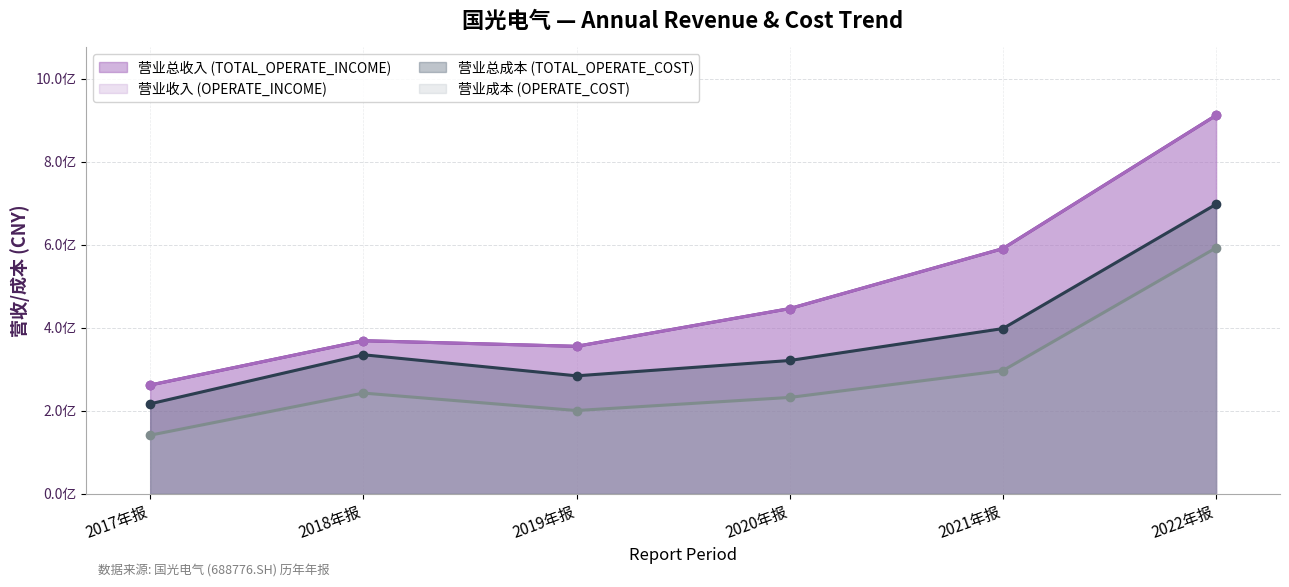

How many values in the OPERATE_INCOME (line) series exceed 445854361?

3